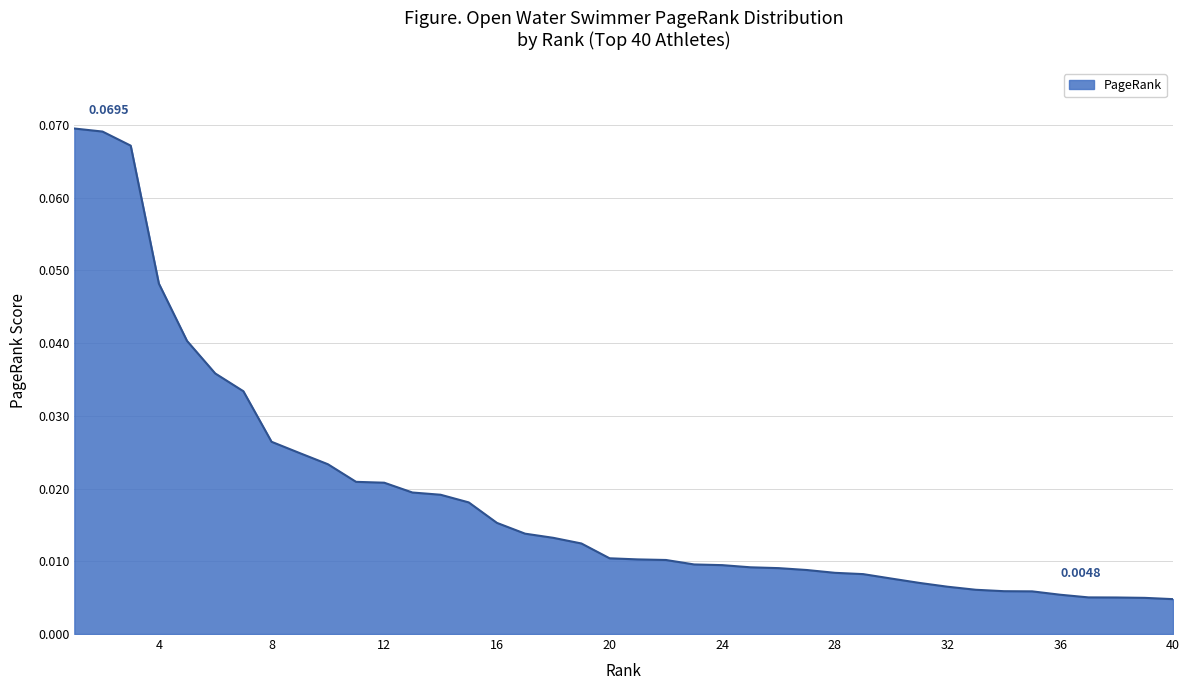

How many series are shown in this chart?

1